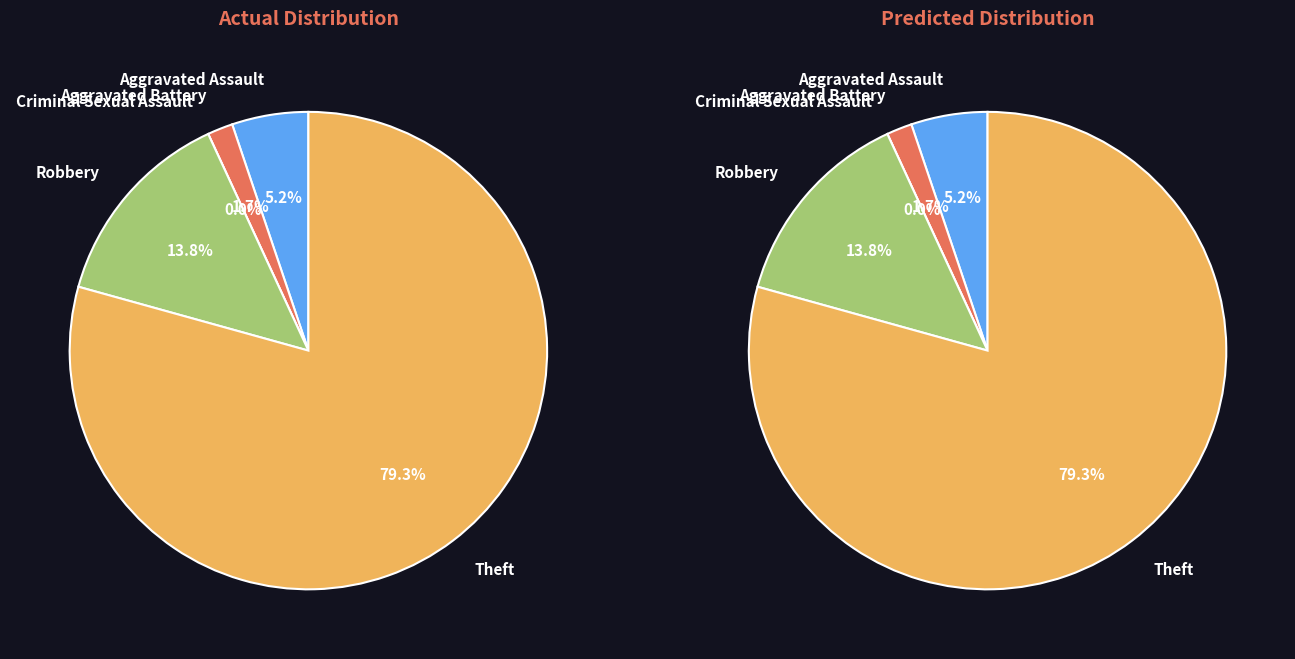

Which slice is the largest?

Theft